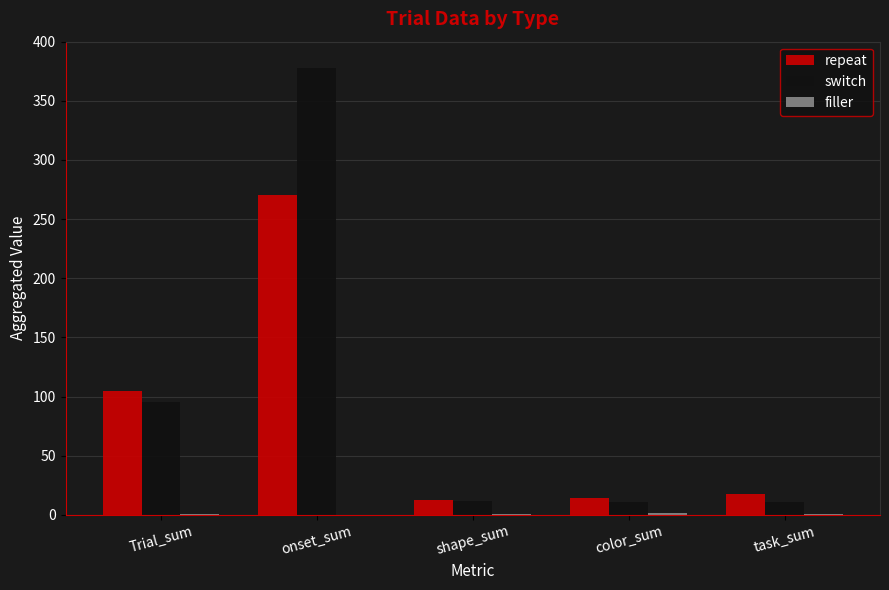

Between Trial_sum and onset_sum, which series saw the biggest shift?

switch